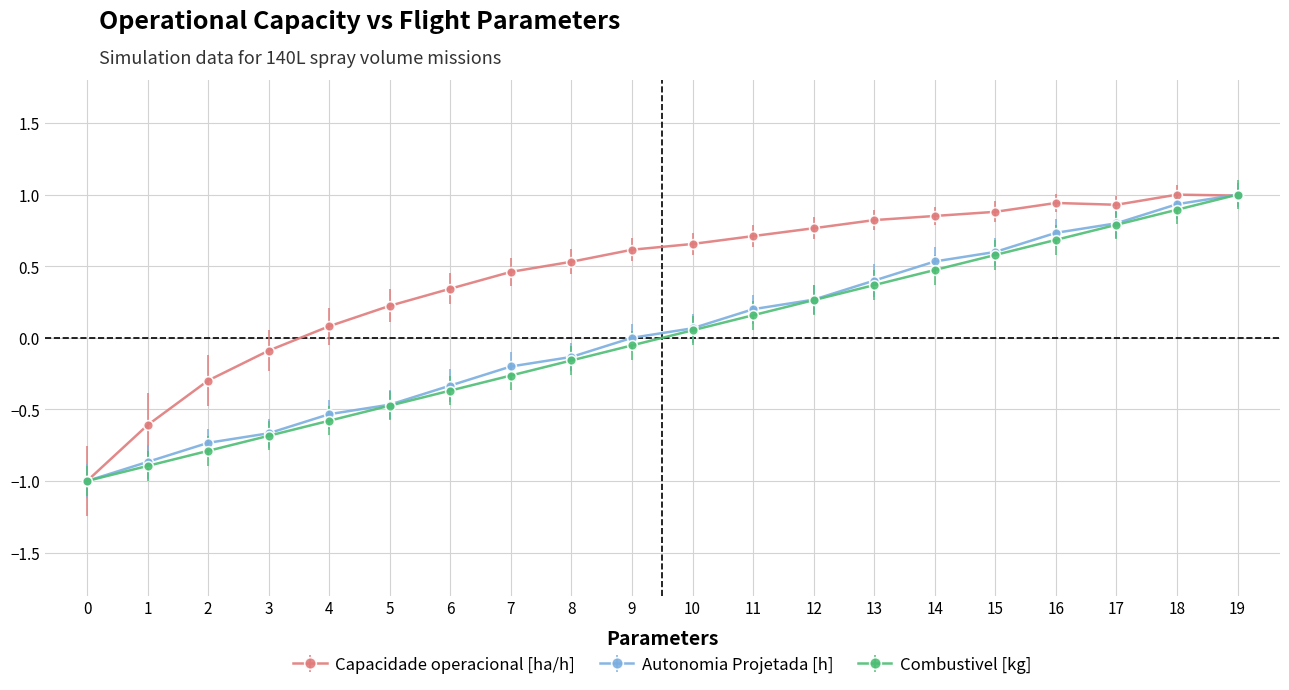

Which series changed the most between 12 and 19?

Combustivel [kg]